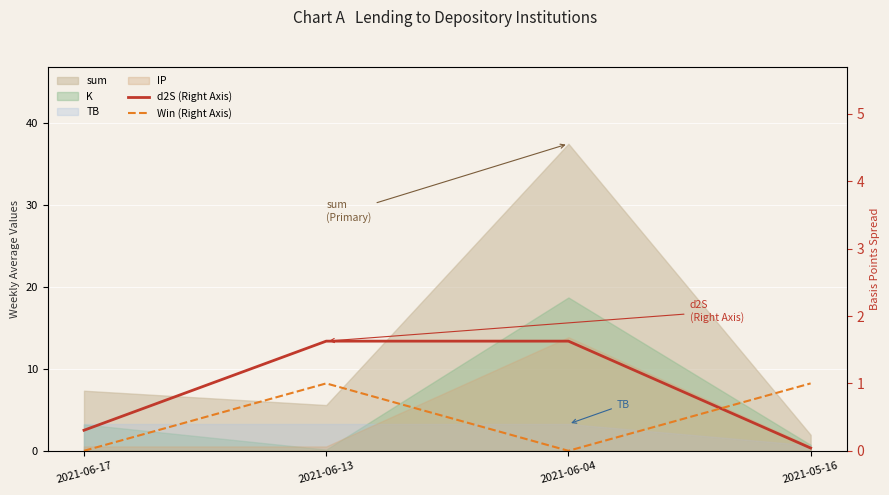

What is the difference between the second highest and second lowest values in the d2S (Right Axis) series?

1.3